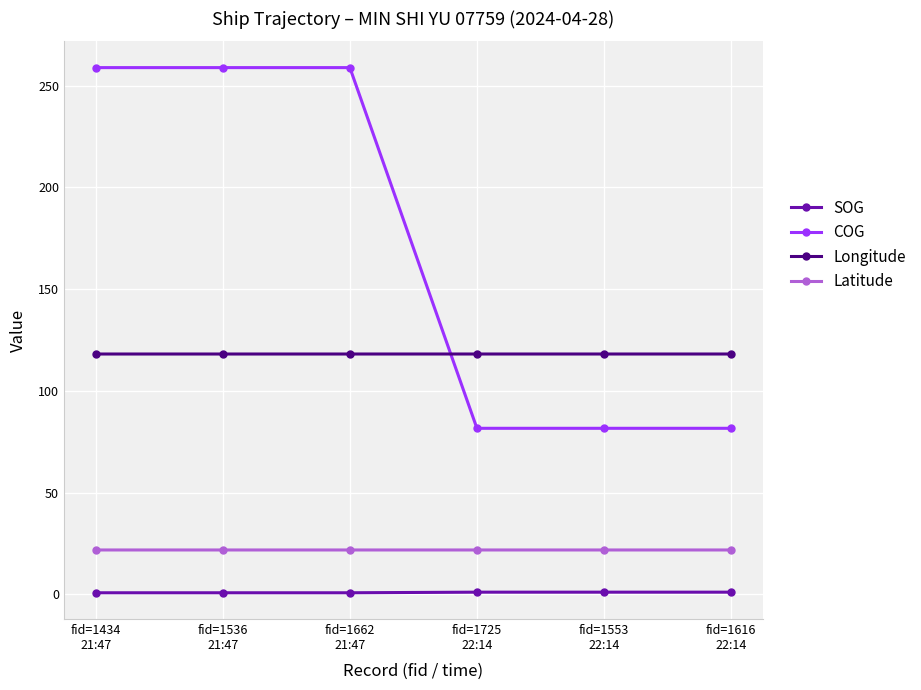

Which series has the largest total across all categories?

COG